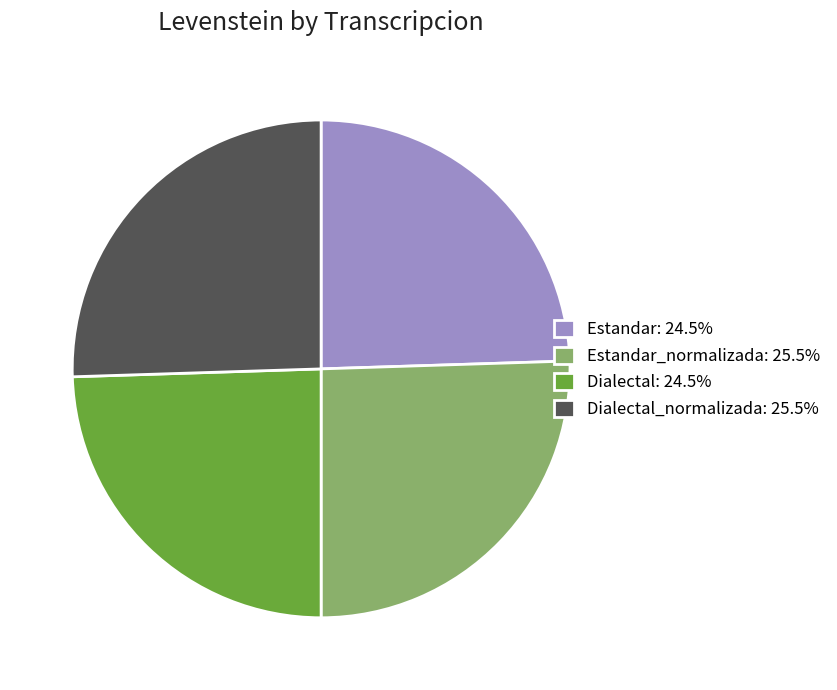

Approximately how many times larger is the value at Dialectal: 24.5% compared to Estandar_normalizada: 25.5%?

1.0